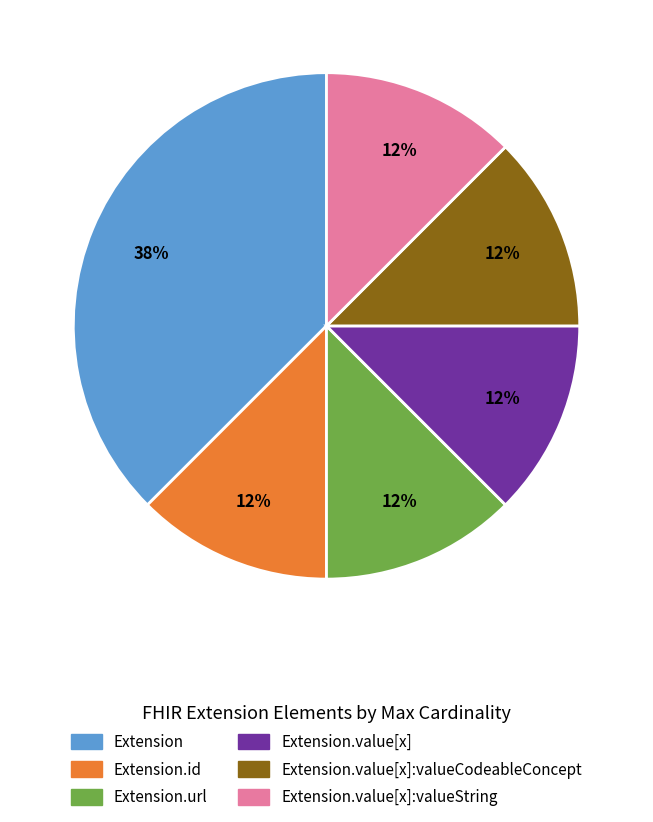

Does any single category account for the majority?

No